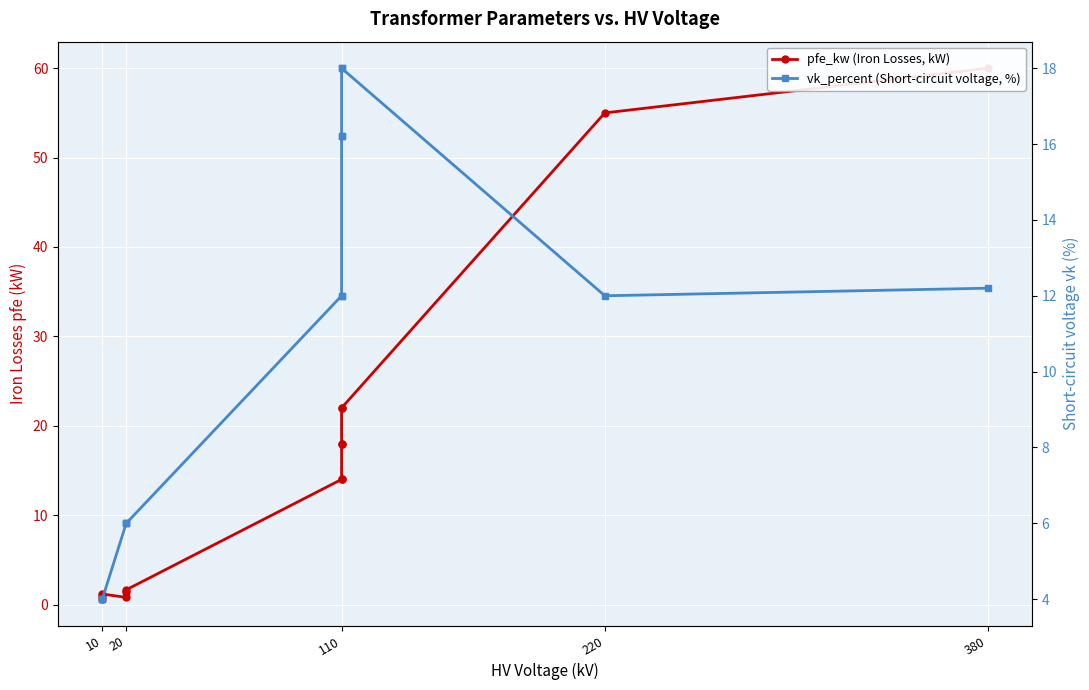

What is the greatest value displayed?

60.0